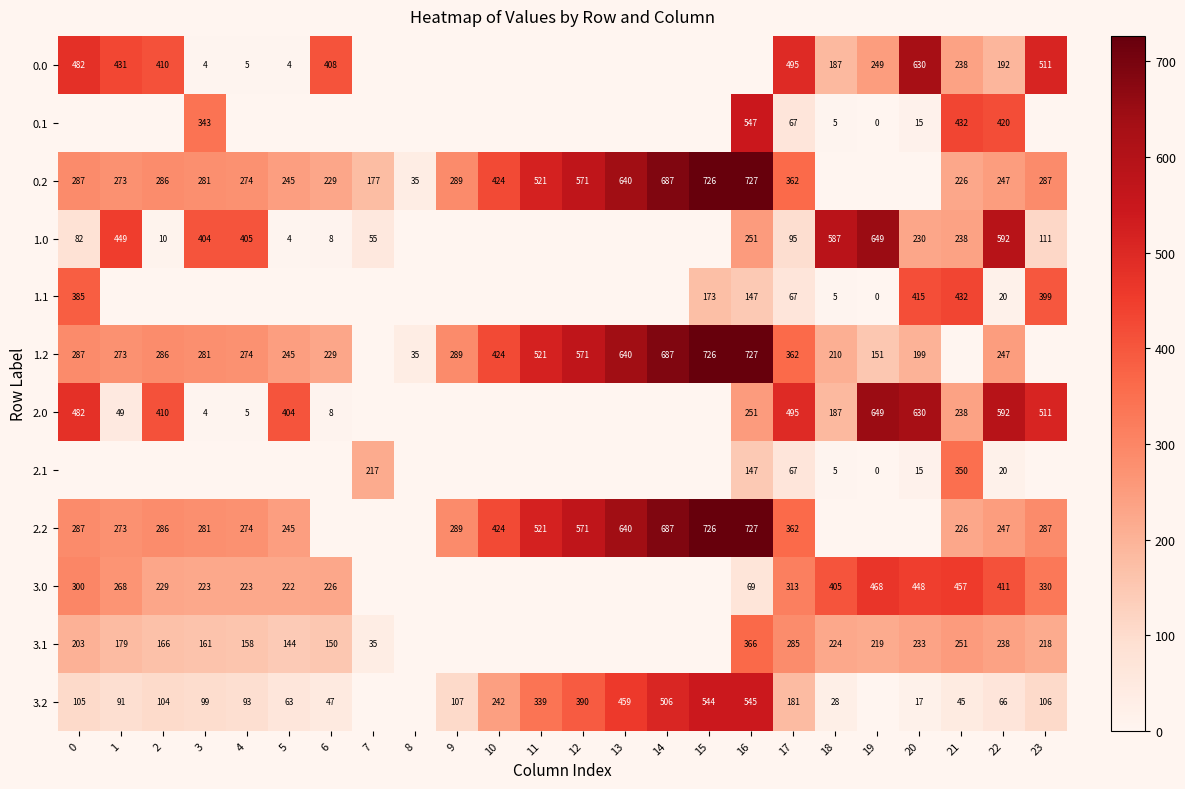

True or false: 0.2 has a value of 229 at 6.

True